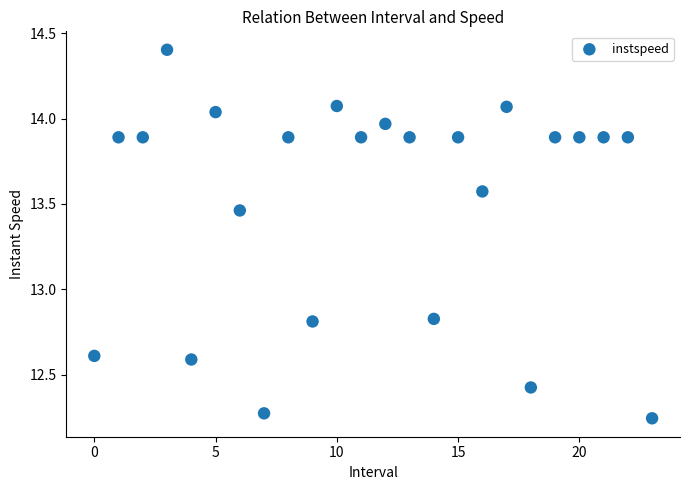

What is the range of Y values (max minus min)?

2.2